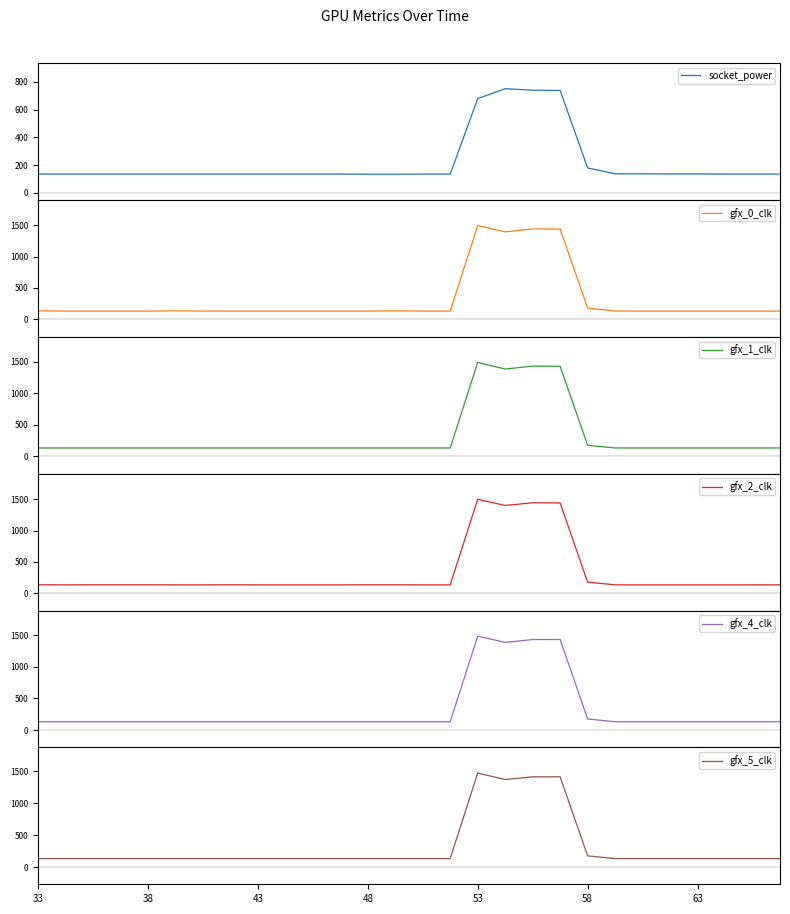

What is the highest value of the socket_power series?

751